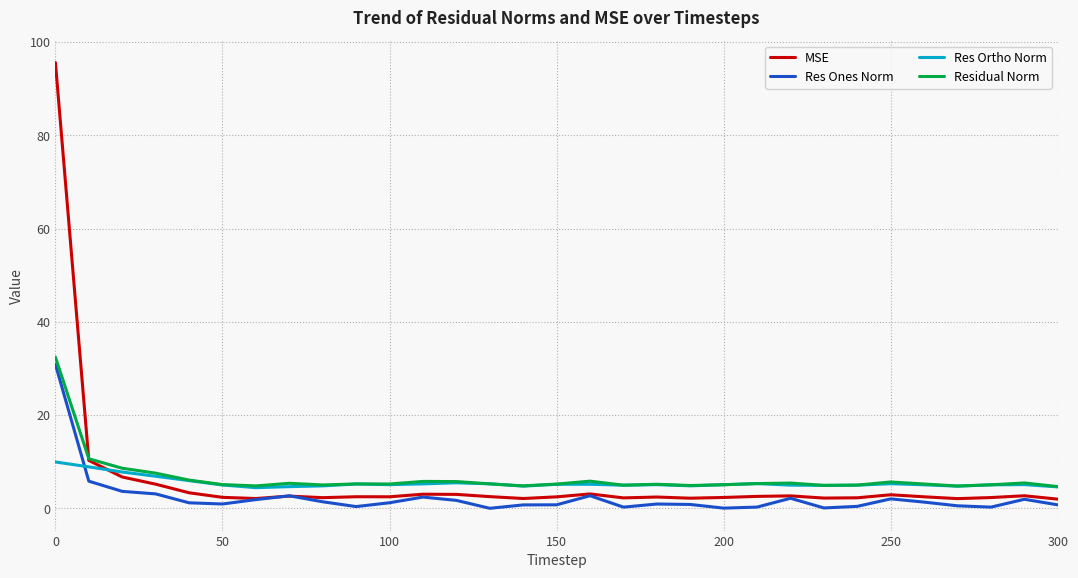

Which series has the widest spread of values?

MSE